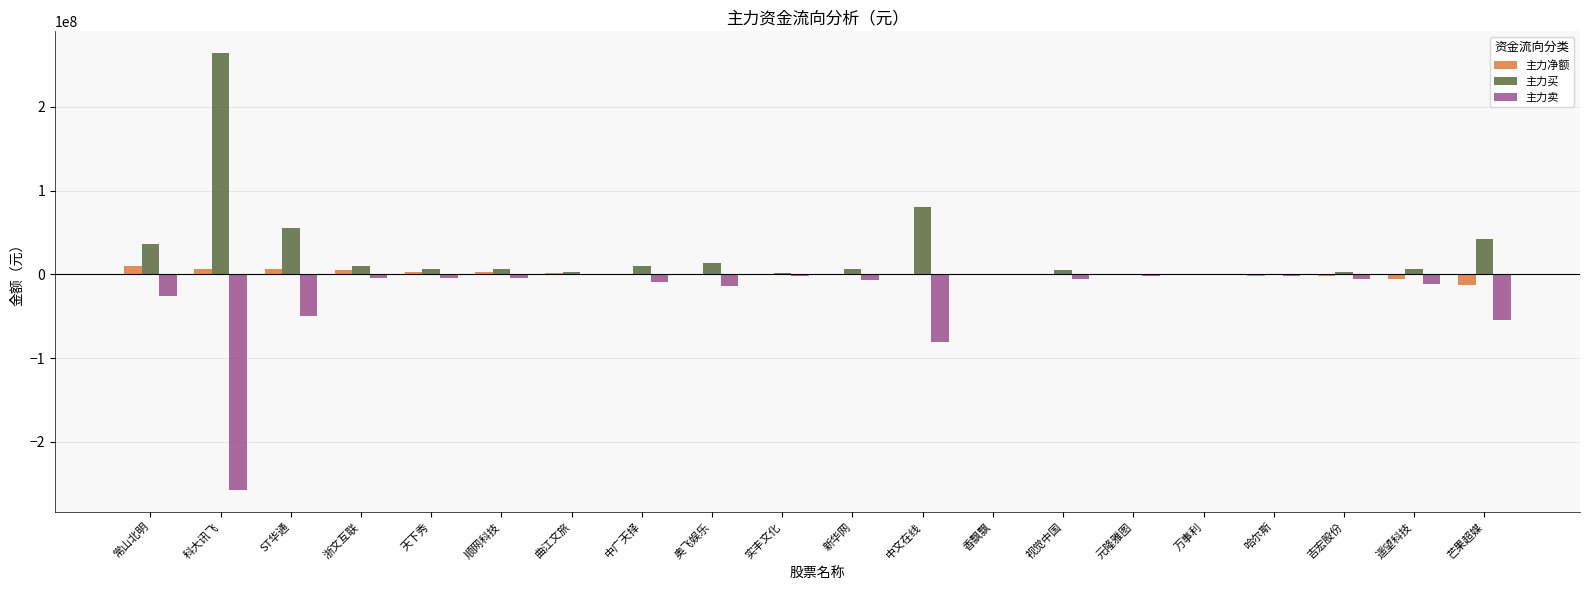

Is it true that 主力买 equals 264300680 at 科大讯飞?

True